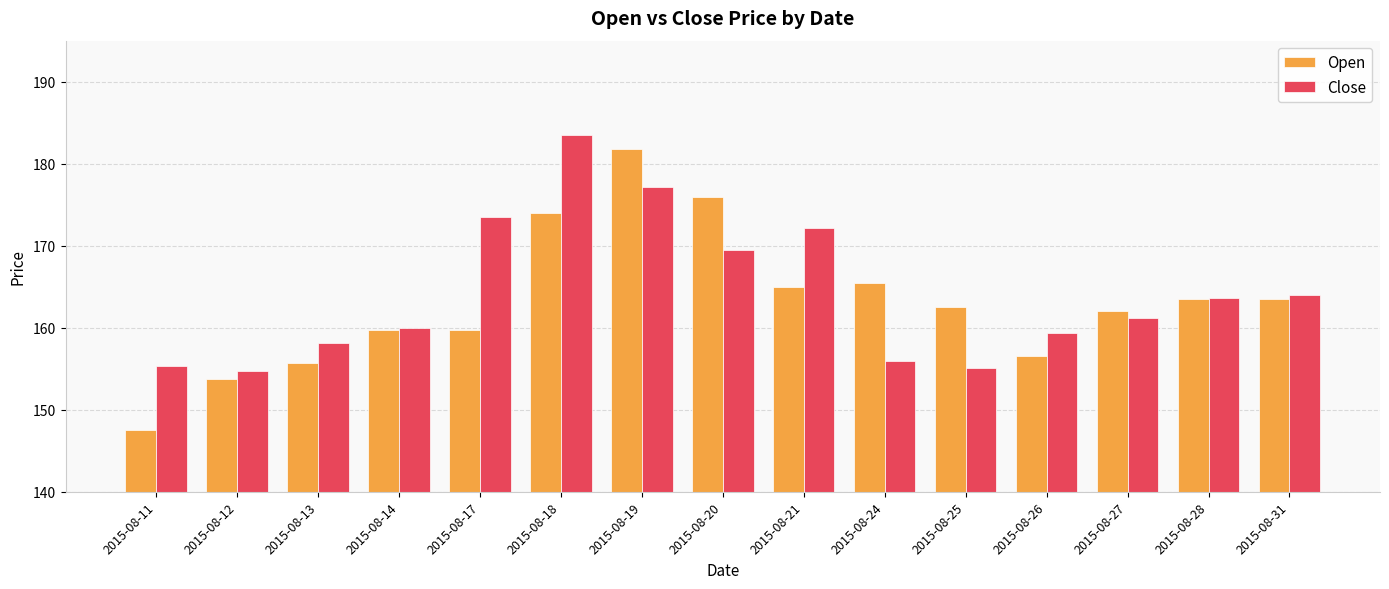

What is the sum of all Open values?

2446.6